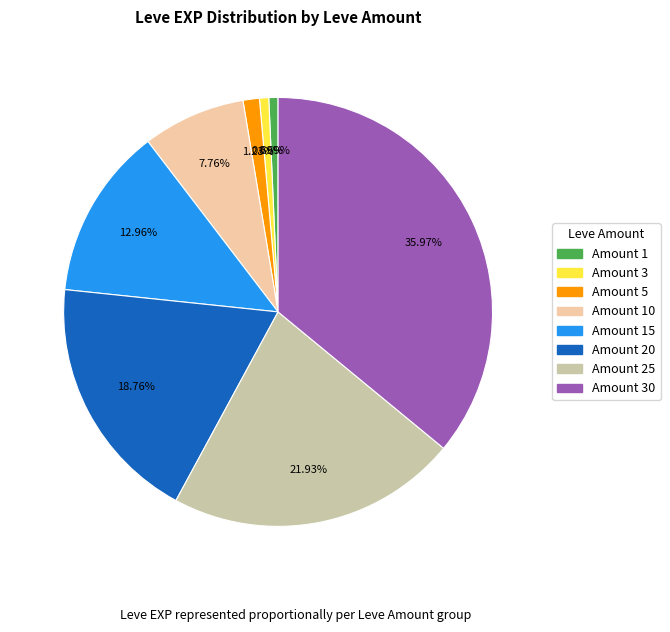

Is there a majority slice in this chart?

No